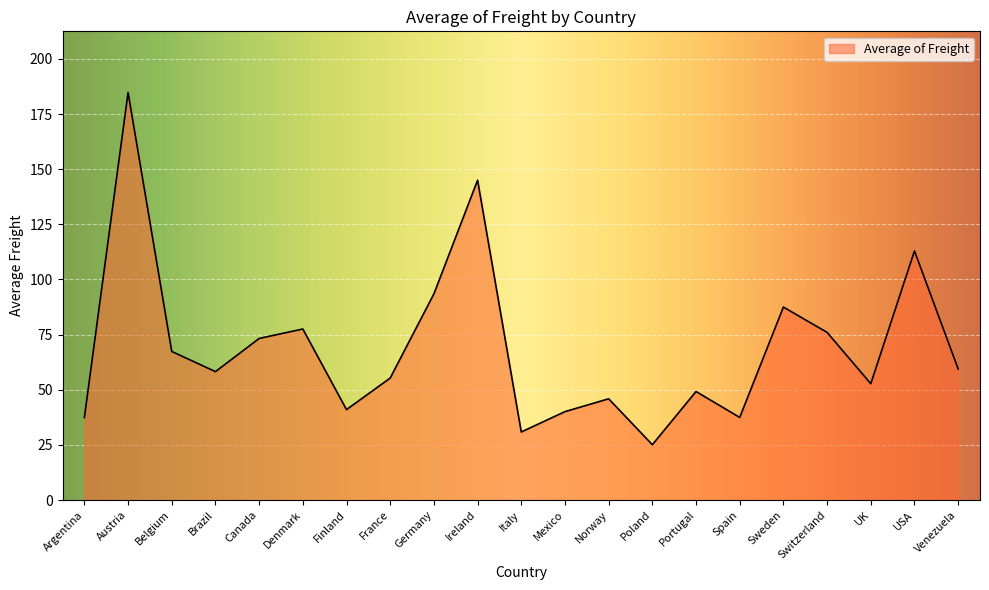

What is the difference between the maximum and minimum values?

159.7